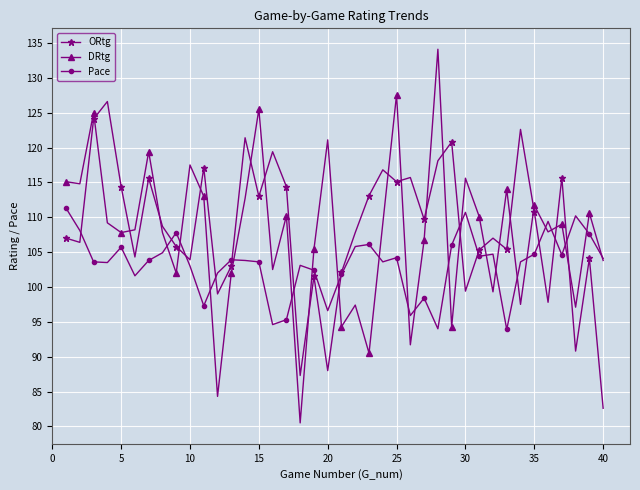

True or false: ORtg has more than 1 interior local peaks.

True